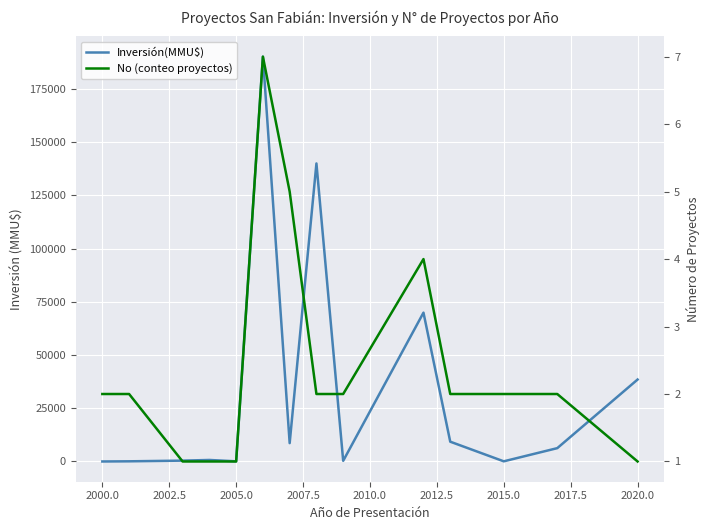

Is it true that No (conteo proyectos) equals 2 at 2020.0?

False